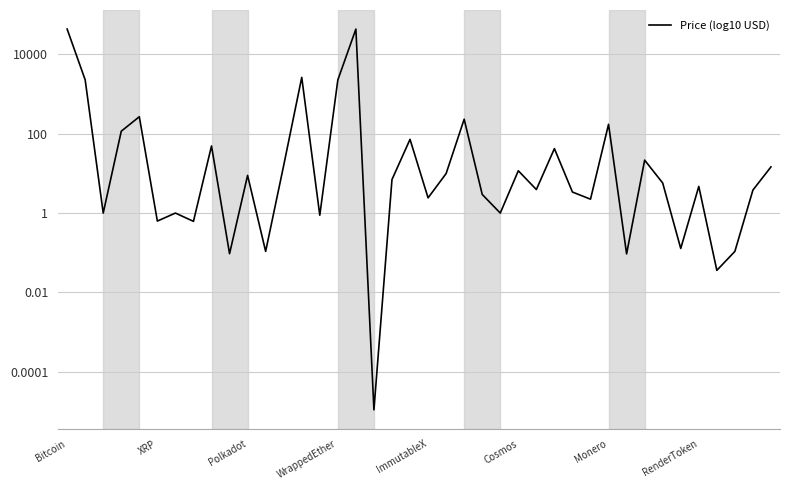

Does the chart display data point markers on the line(s)?

No